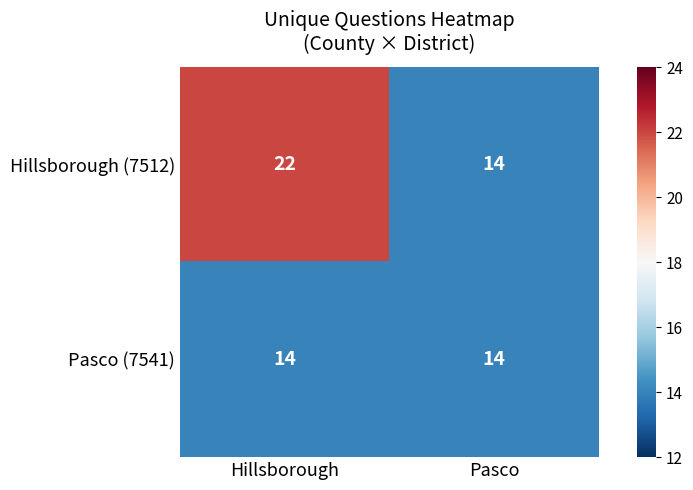

The value of Hillsborough (7512) at Pasco is 22. True or false?

False